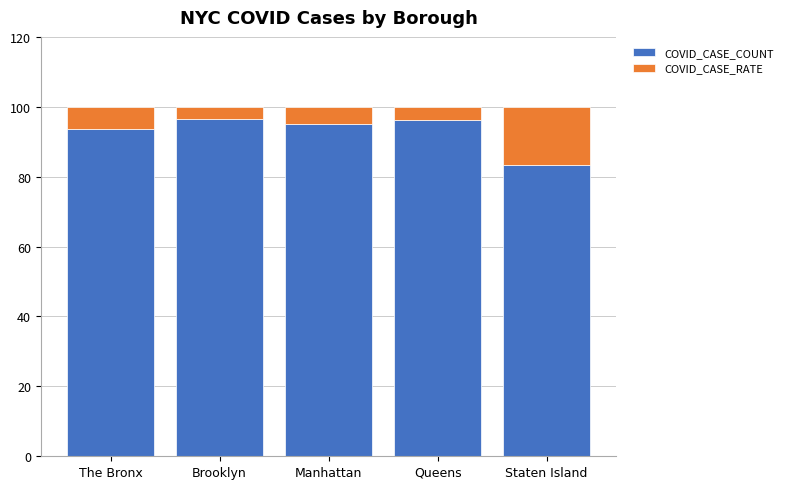

Is it true that COVID_CASE_COUNT equals 50.7 at Staten Island?

False